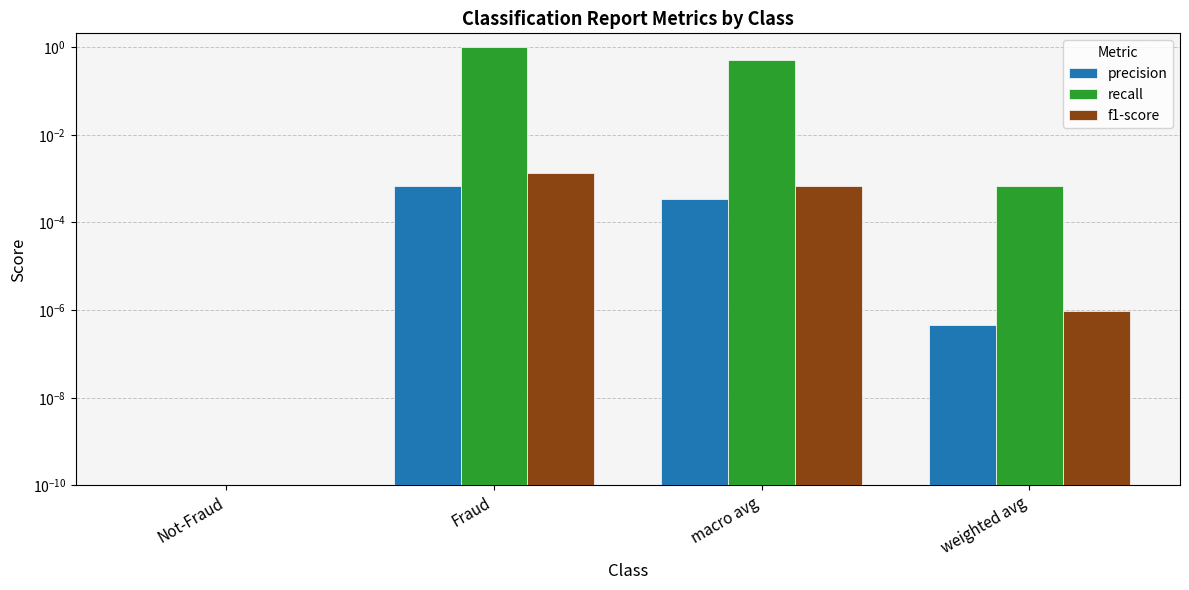

How many series are shown in this chart?

3